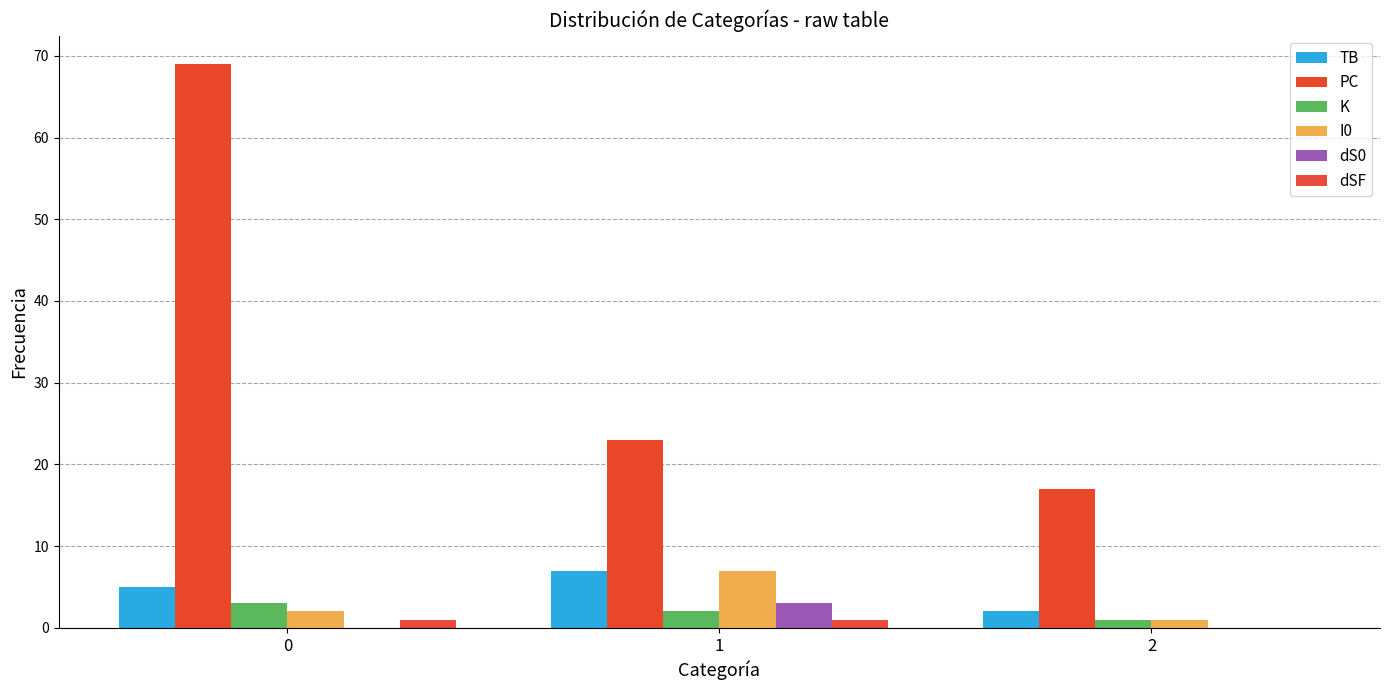

How many groups of bars are there?

3